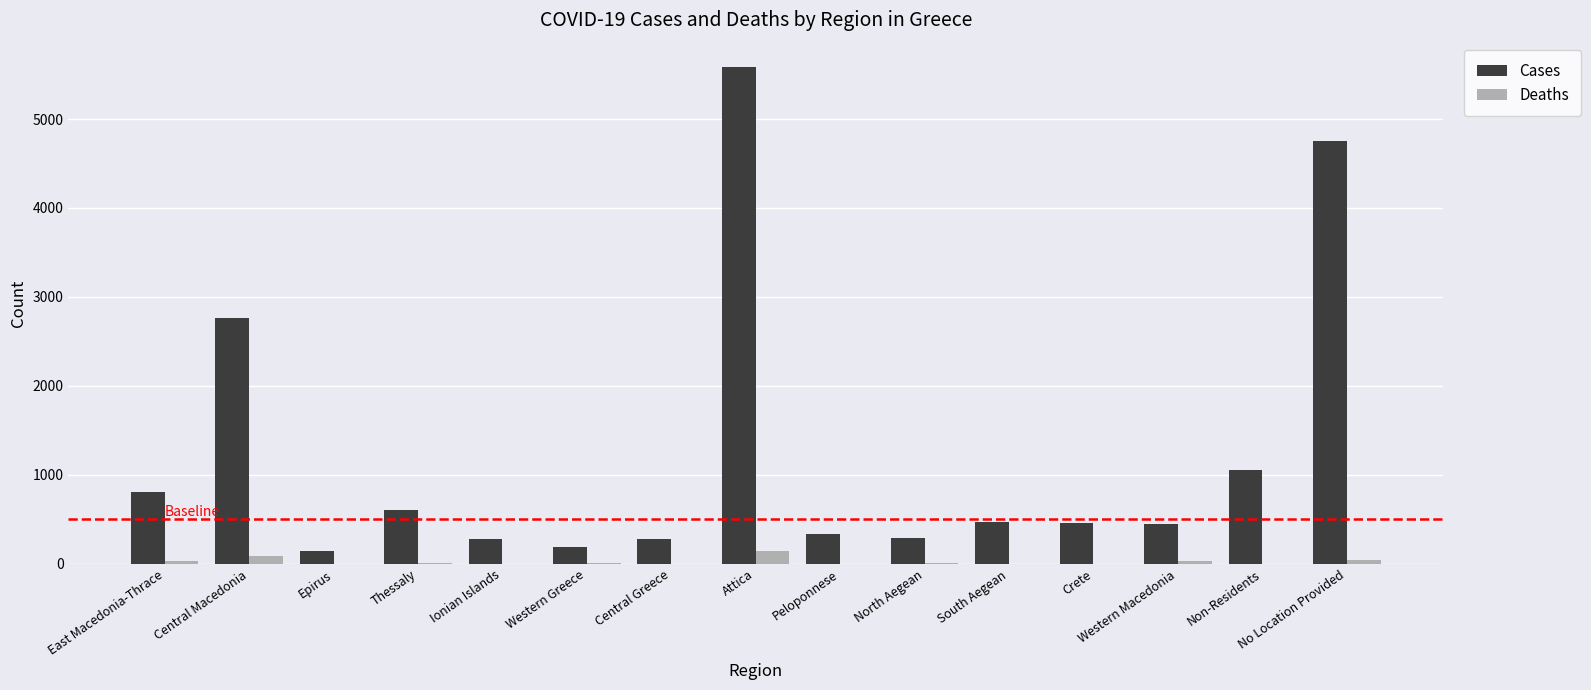

What is the maximum value for Cases?

5579